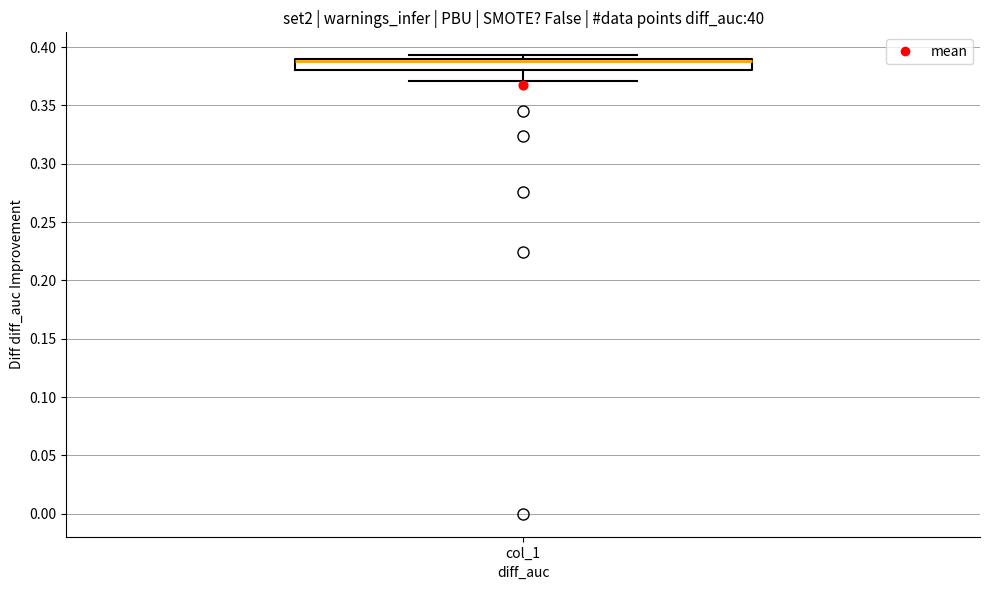

Transcribe this box plot: give where the median line is, the range the box spans, and where the two whiskers end, as read against the y-axis. The values are not printed on the chart, so give them approximately, as read against the axis.

median 0.390 (just below the box's upper edge), box 0.380 to 0.390, whiskers 0.370 to 0.395